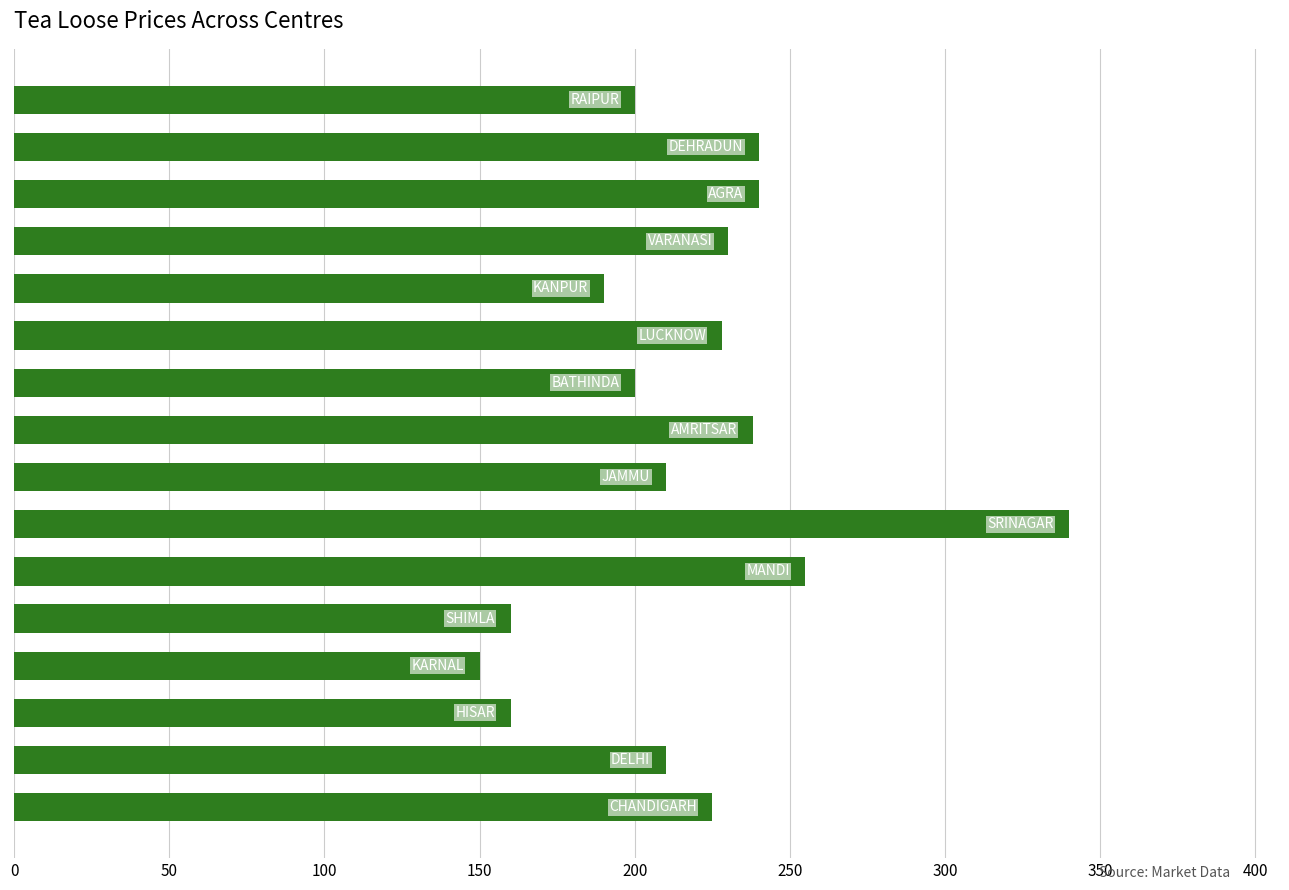

How many distinct data groups are displayed?

1